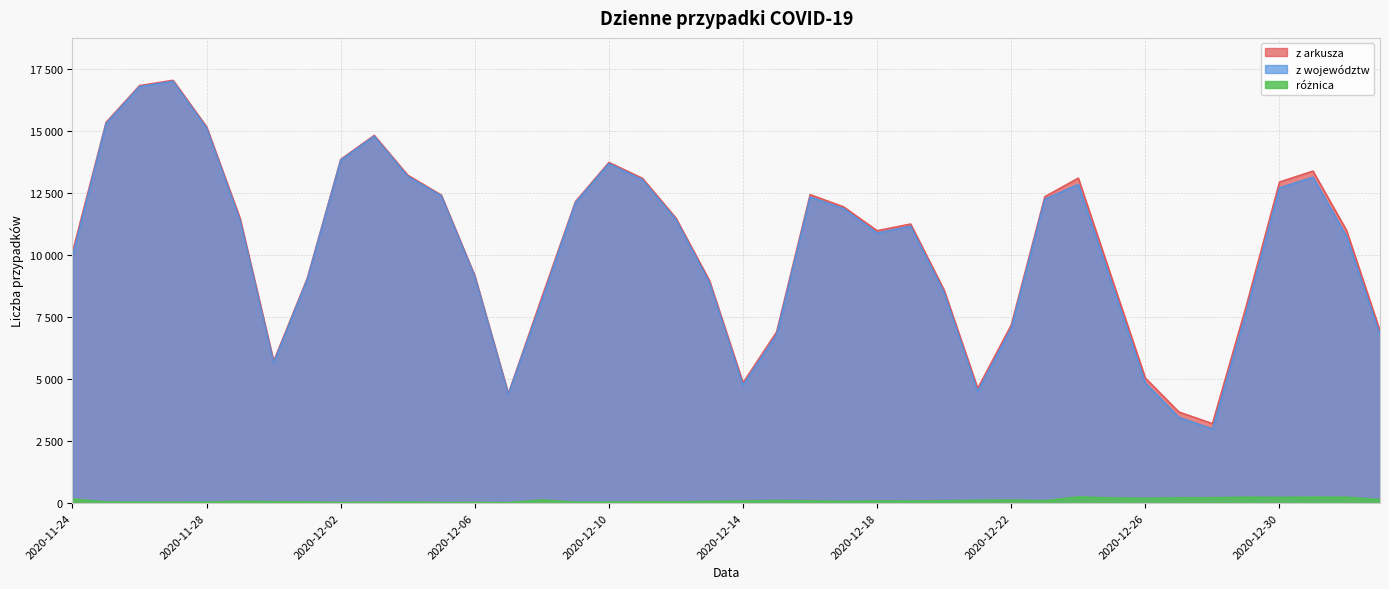

In różnica, how many points are lower than both neighbors (excluding endpoints)?

11